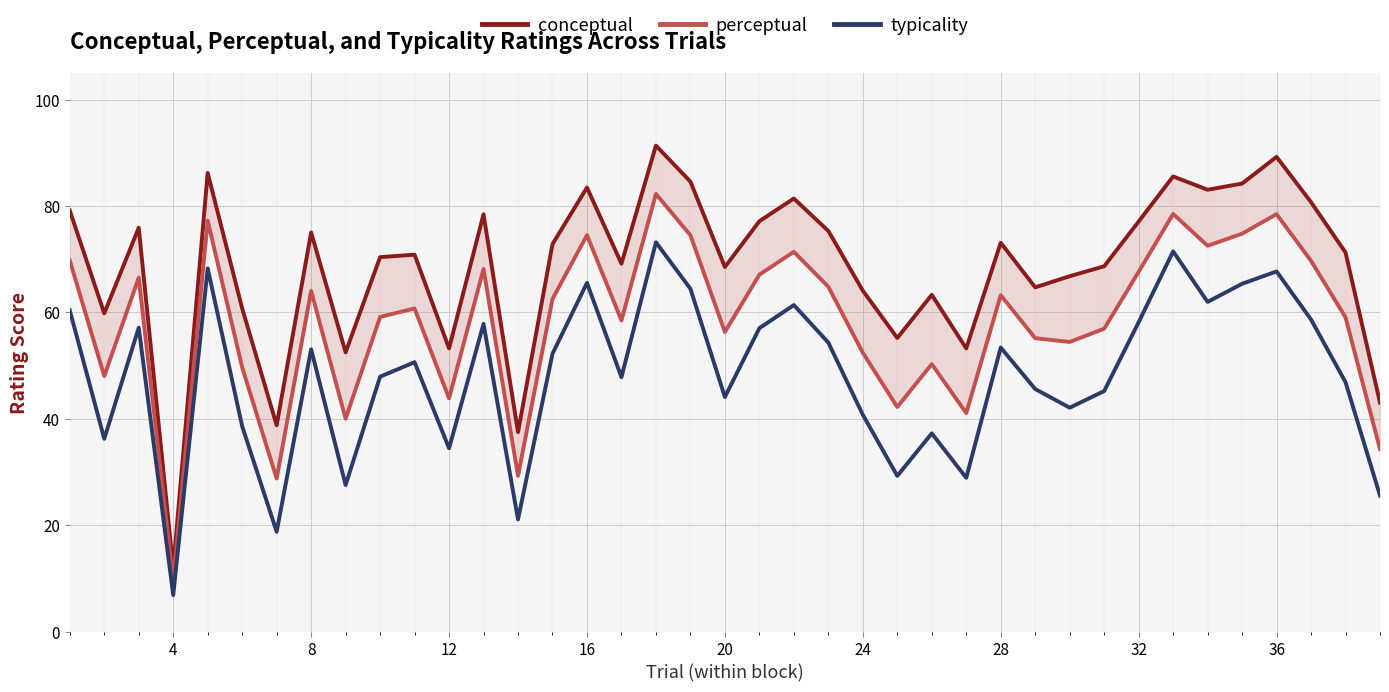

Reading right to left, extract all data points from this chart.

conceptual: 43.0	71.3	80.7	89.2	84.2	83.1	85.6	77.1	68.7	66.8	64.7	73.1	53.2	63.3	55.2	64.1	75.3	81.4	77.1	68.5	84.6	91.4	69.2	83.5	72.8	37.5	78.5	53.2	70.8	70.4	52.5	75.0	38.8	60.7	86.2	11.9	75.9	59.8	79.2
perceptual: 34.3	59.1	69.7	78.5	74.8	72.5	78.5	67.6	56.9	54.4	55.1	63.2	41.1	50.3	42.2	52.4	64.8	71.4	67.1	56.3	74.5	82.3	58.5	74.5	62.5	29.3	68.2	43.8	60.7	59.1	40.0	64.0	28.8	49.7	77.2	9.4	66.5	48.0	69.8
typicality: 25.6	46.9	58.7	67.7	65.4	62.0	71.5	58.1	45.2	42.1	45.6	53.4	28.9	37.2	29.3	40.8	54.3	61.4	57.0	44.1	64.4	73.2	47.8	65.5	52.2	21.1	57.8	34.5	50.6	47.9	27.5	53.1	18.8	38.6	68.3	6.8	57.1	36.2	60.4